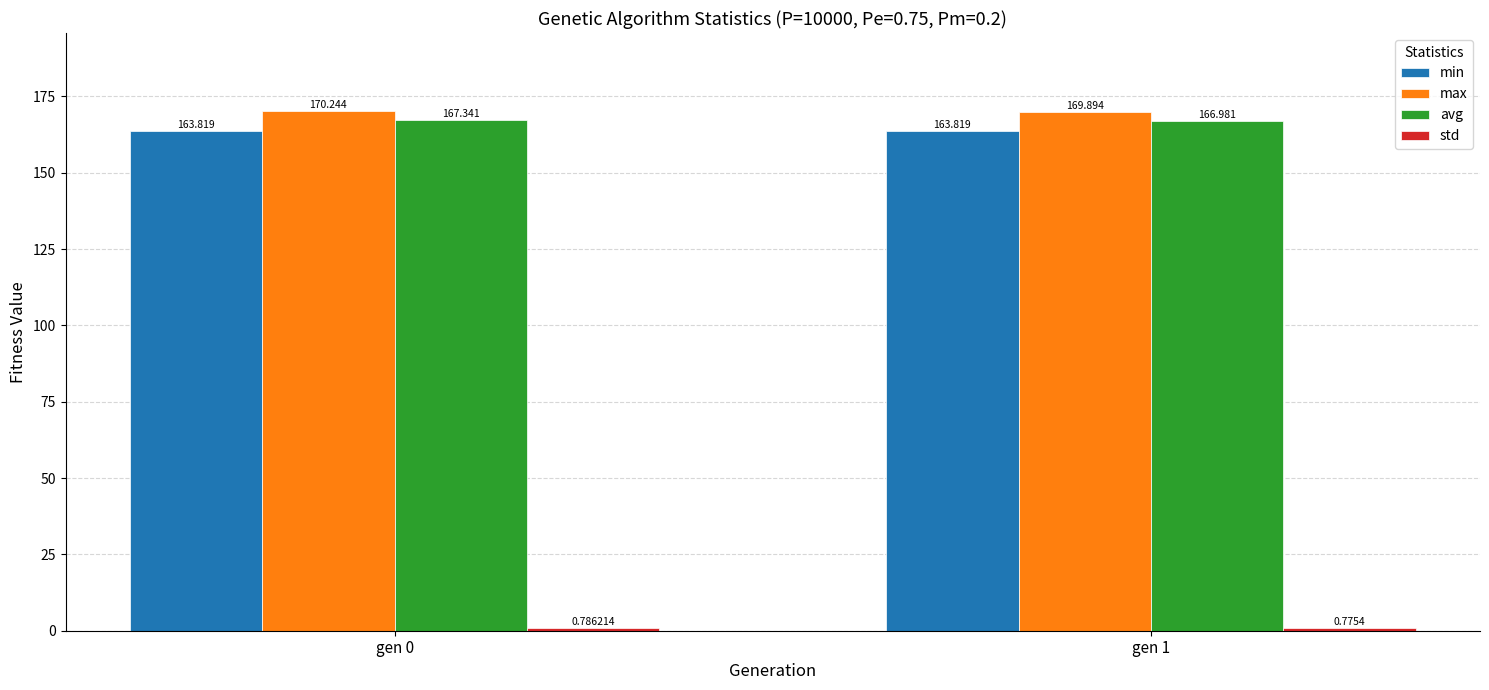

Which series has the widest spread of values?

avg